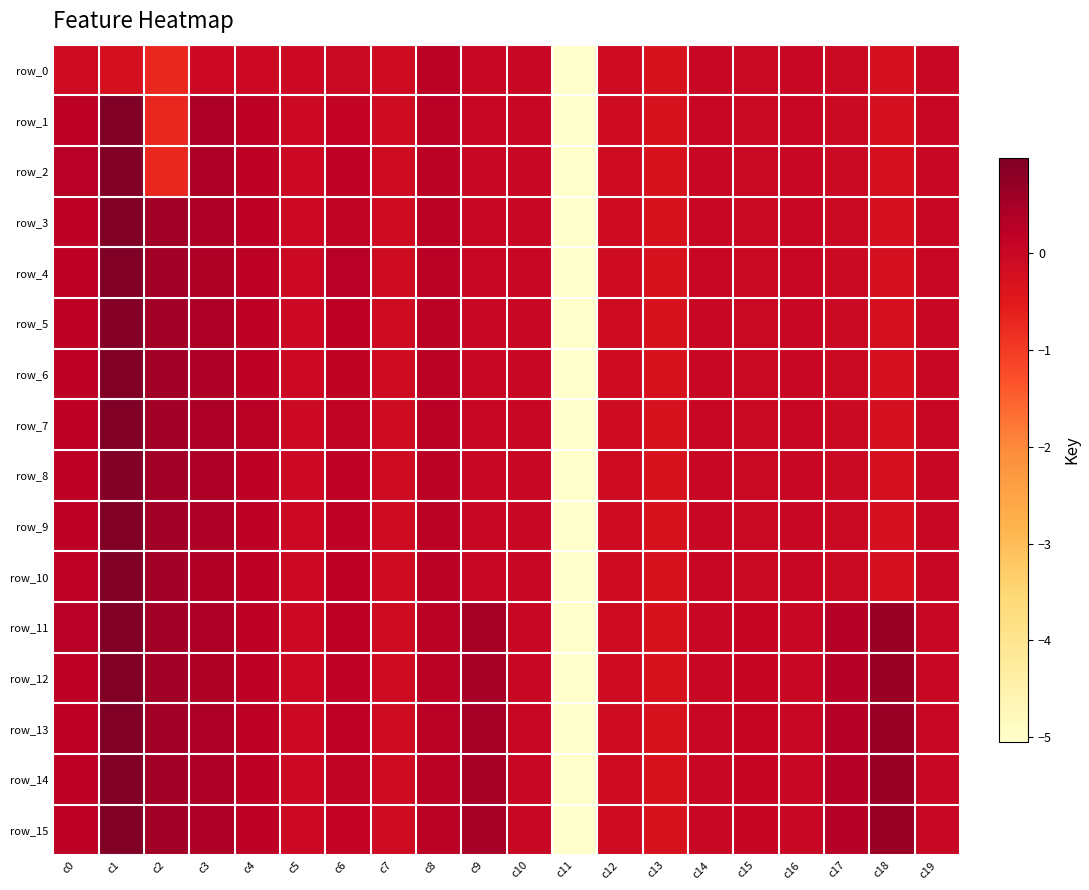

Which category has the lowest value in the row_1 series?

c11